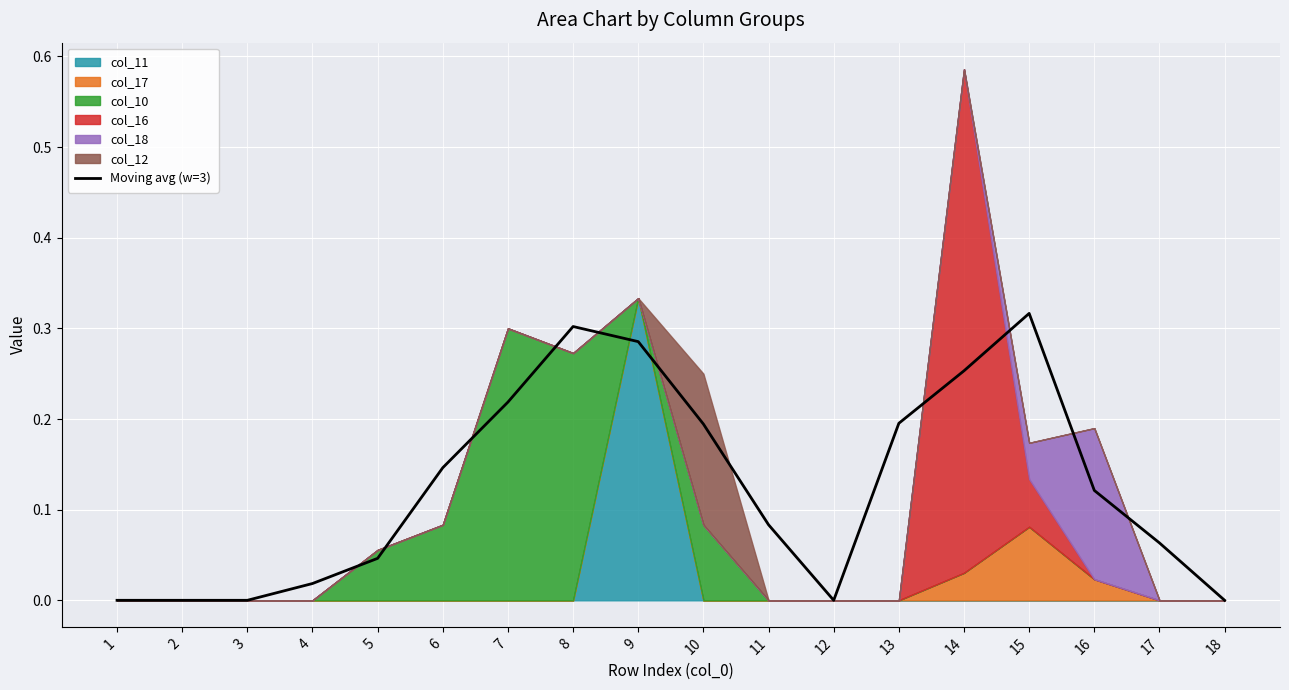

What is the difference between the second highest and minimum values?

0.3